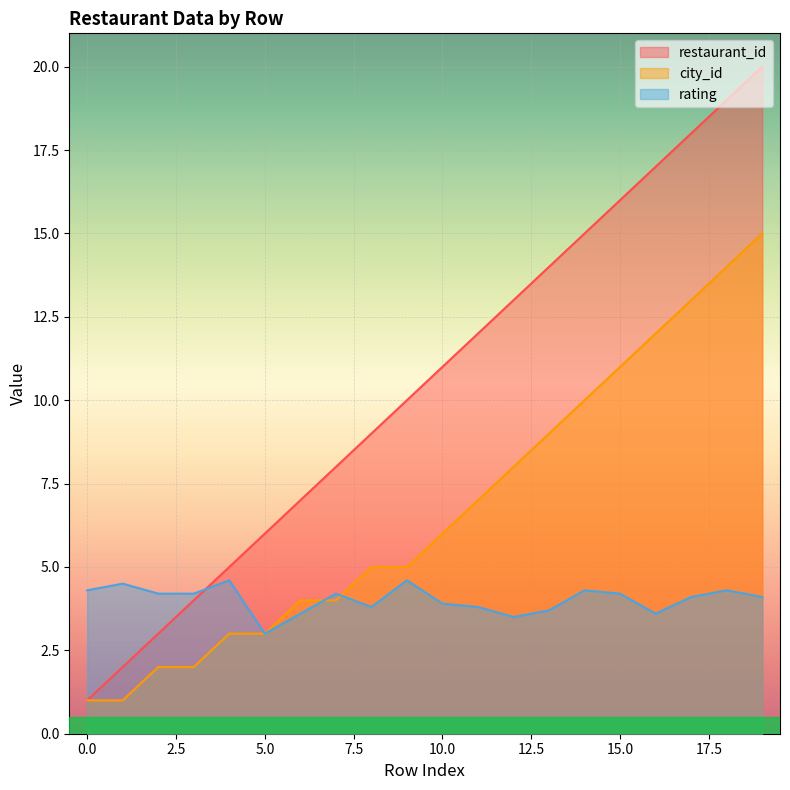

What is the sum of all rating values?

80.5